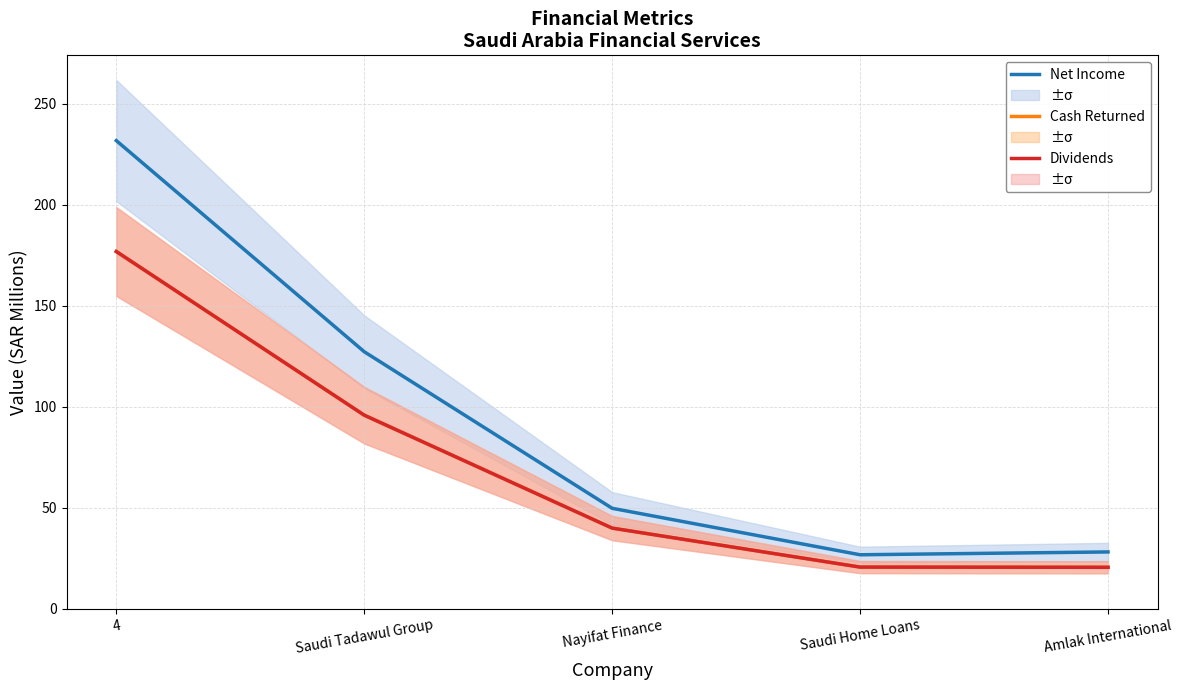

Reading left to right, transcribe all the data shown in this chart.

Net Income: 231.7	127.2	49.7	26.7	28.1
Cash Returned: 176.8	95.8	39.9	20.6	20.5
Dividends: 176.8	95.8	39.9	20.6	20.5